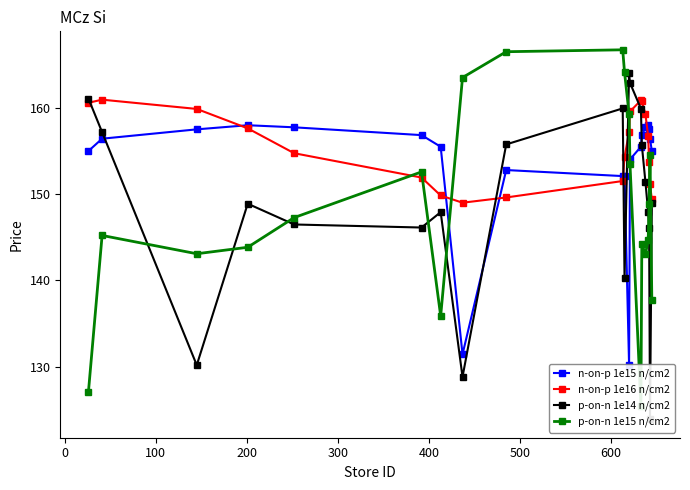

What is the value of the n-on-p 1e16 n/cm2 point at the 17th from the left?

156.7